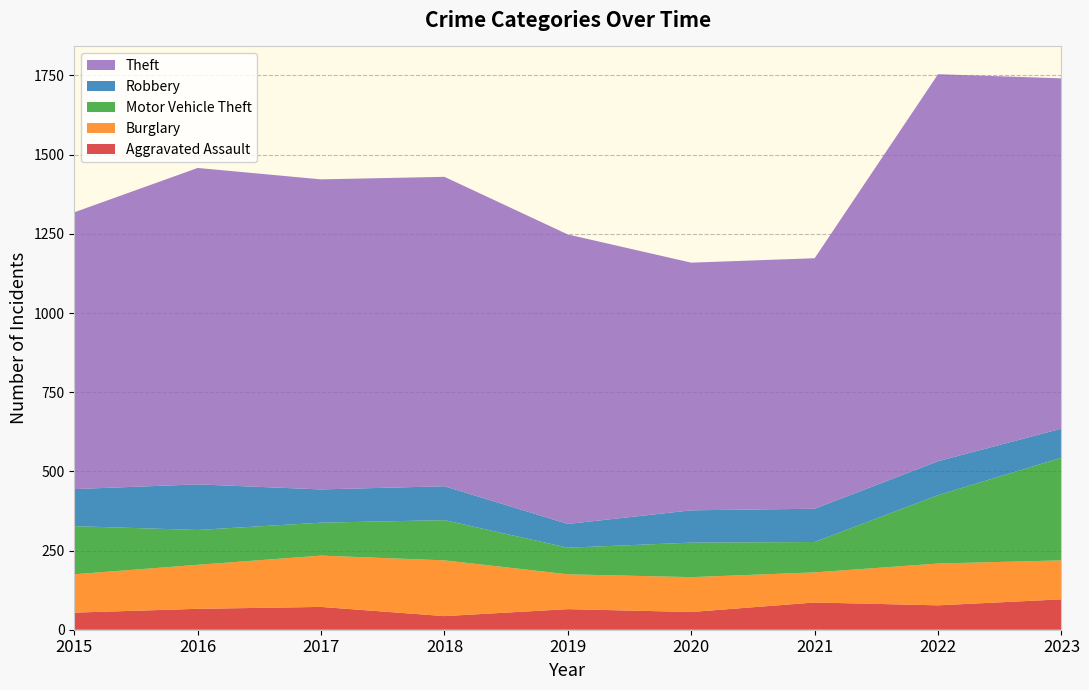

Reading left to right, extract all data points from this chart.

Aggravated Assault: 54	66	72	43	65	56	86	77	96
Burglary: 121	139	162	176	110	110	95	132	123
Motor Vehicle Theft: 152	110	104	127	84	109	96	216	324
Robbery: 117	144	105	107	75	102	105	107	92
Theft: 874	999	979	977	914	782	791	1222	1106